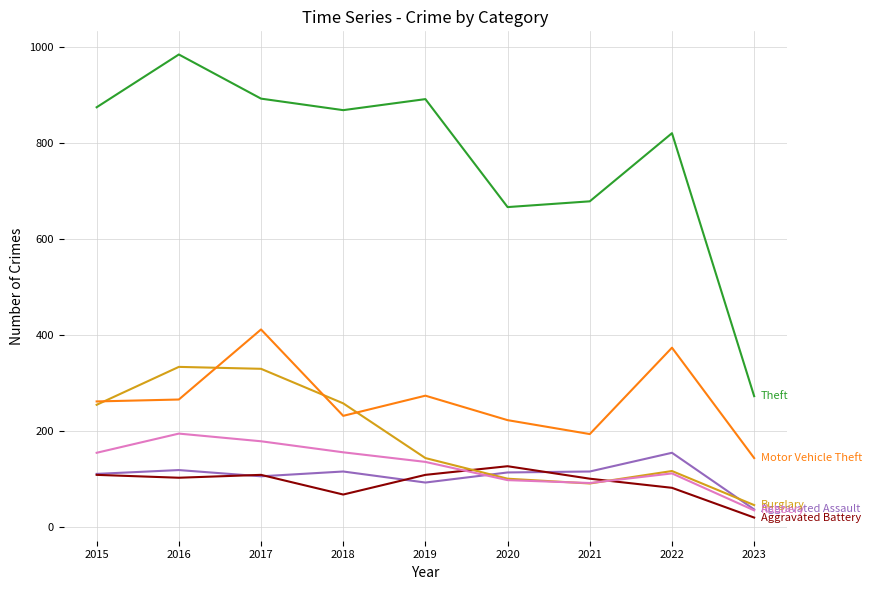

Which label corresponds to the smallest value in the chart?

2023